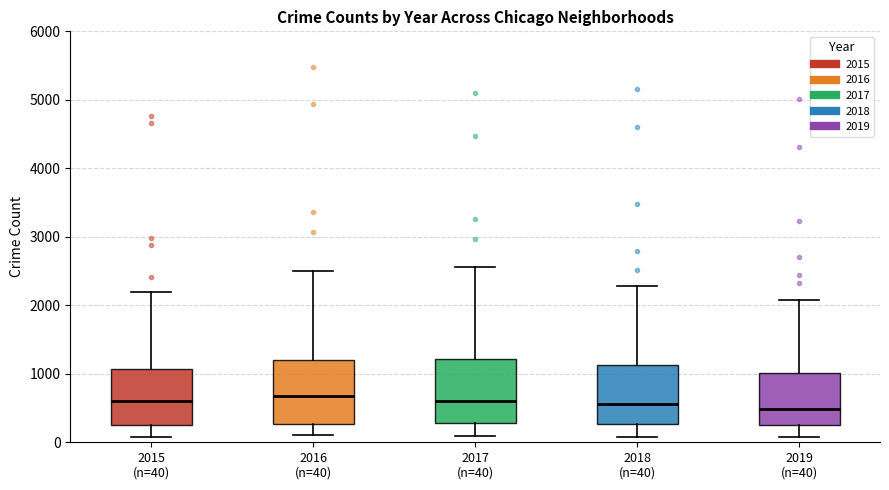

Reading left to right, transcribe this box plot: for each box, give where its median line is, the range the box spans, and where its two whiskers end, as read against the y-axis. The values are not printed on the chart, so give them approximately, as read against the axis.

2015 (n=40): median 600, box 300 to 1100, whiskers 100 to 2200
2016 (n=40): median 700, box 300 to 1200, whiskers 100 to 2500
2017 (n=40): median 600, box 300 to 1200, whiskers 100 to 2600
2018 (n=40): median 600, box 300 to 1100, whiskers 100 to 2300
2019 (n=40): median 500, box 300 to 1000, whiskers 100 to 2100